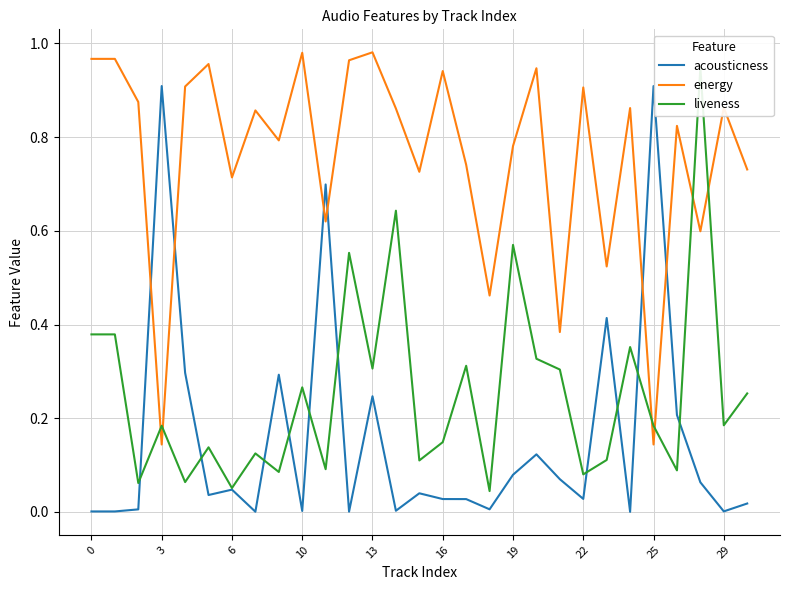

What is the difference between the second highest and minimum values in the energy series?

0.8